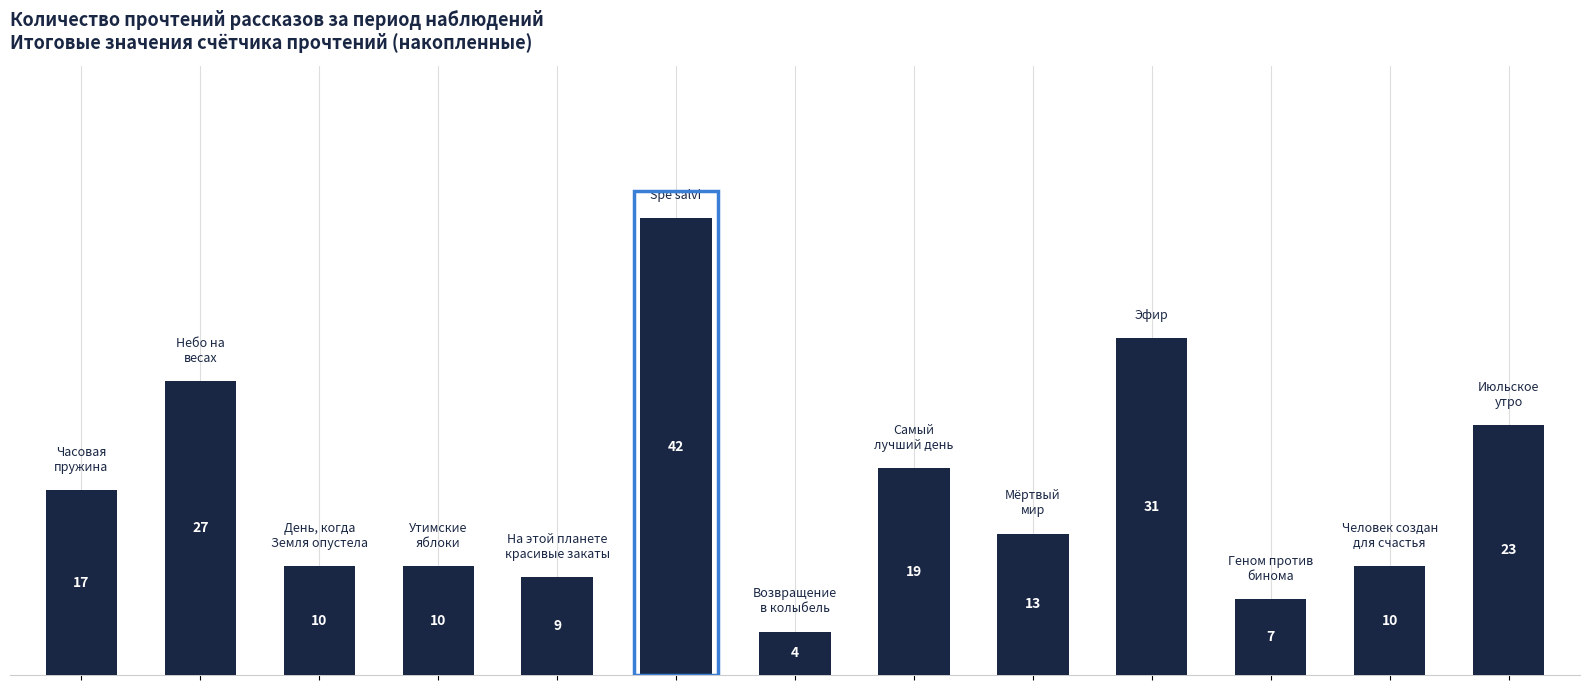

What is the sum of all values?

222